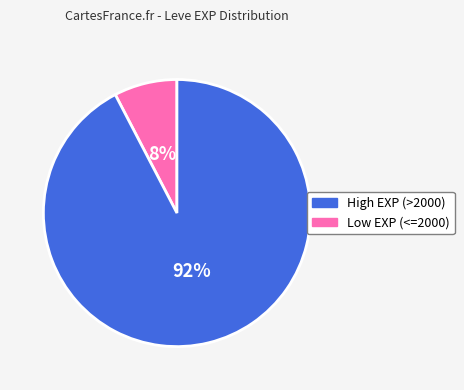

To the nearest percent, what is the average slice percentage?

50%